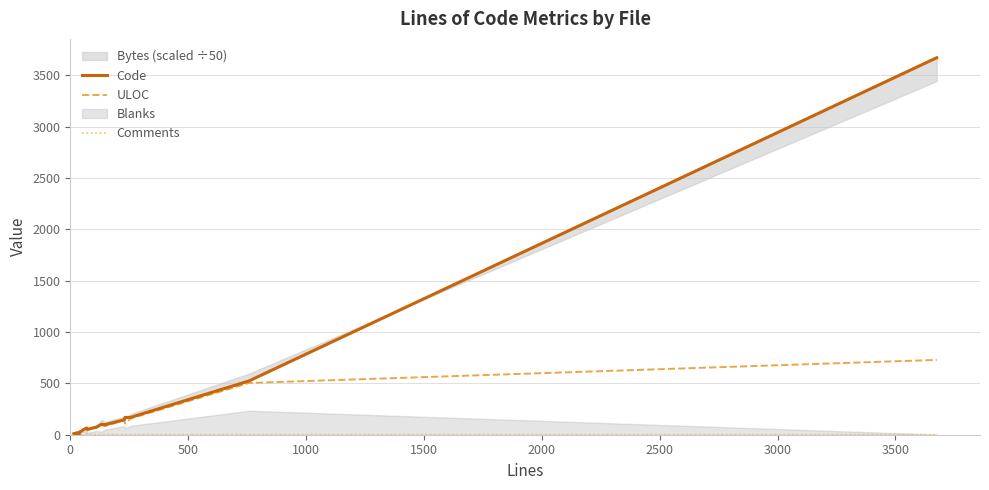

Which series ends up on top after the final intersection of Comments and Code?

Code